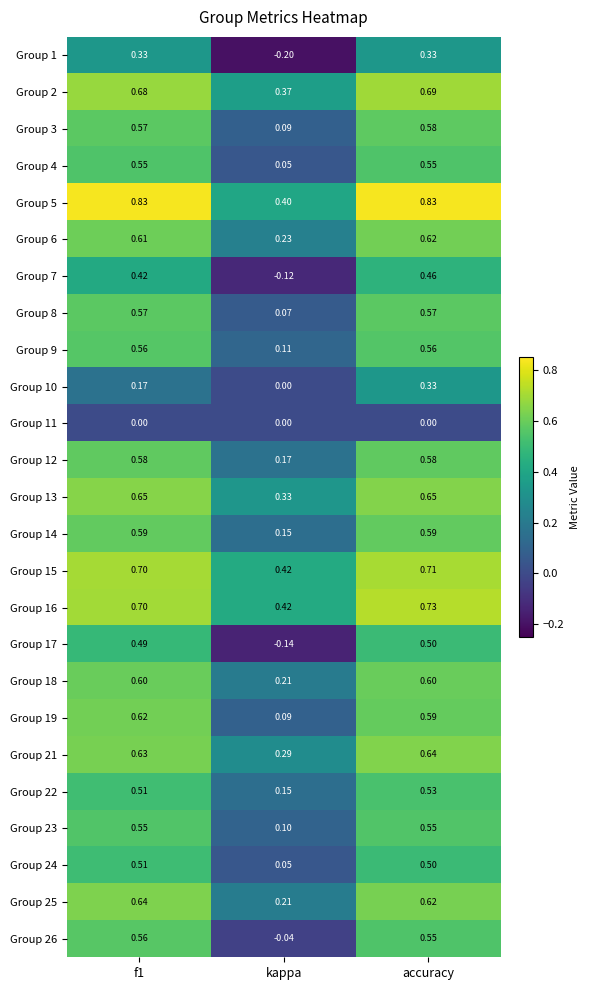

How many categories are shown in the chart?

3